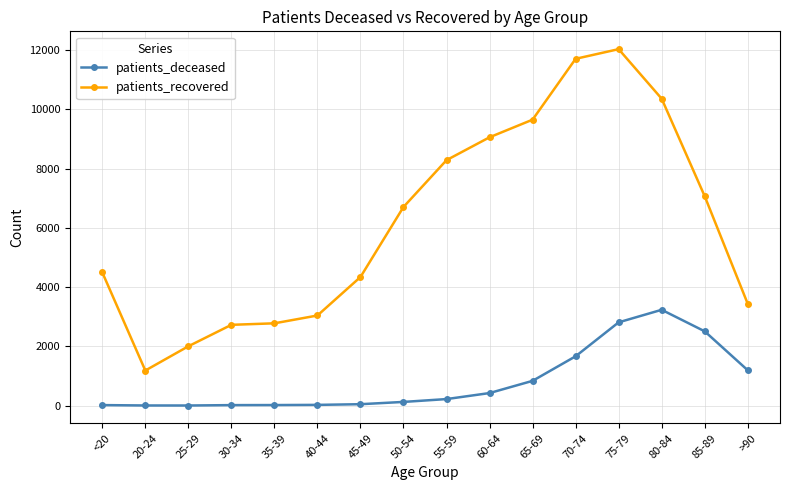

Rank the series by their average value, from lowest to highest.

patients_deceased, patients_recovered